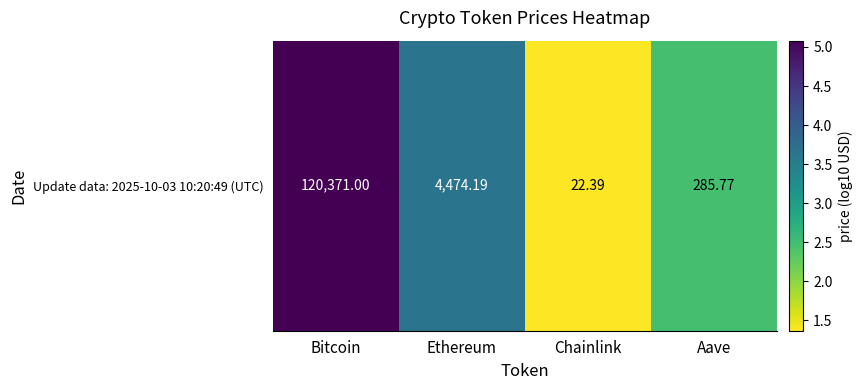

The value at Ethereum is 1.2. True or false?

False